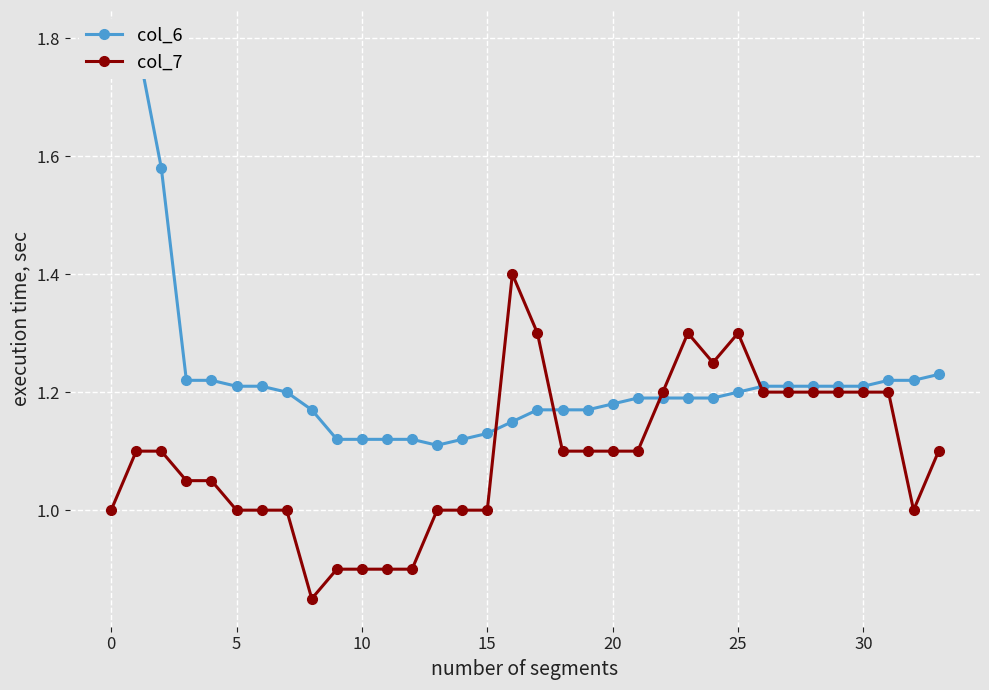

Rank the series by their maximum value, from lowest to highest.

col_7, col_6